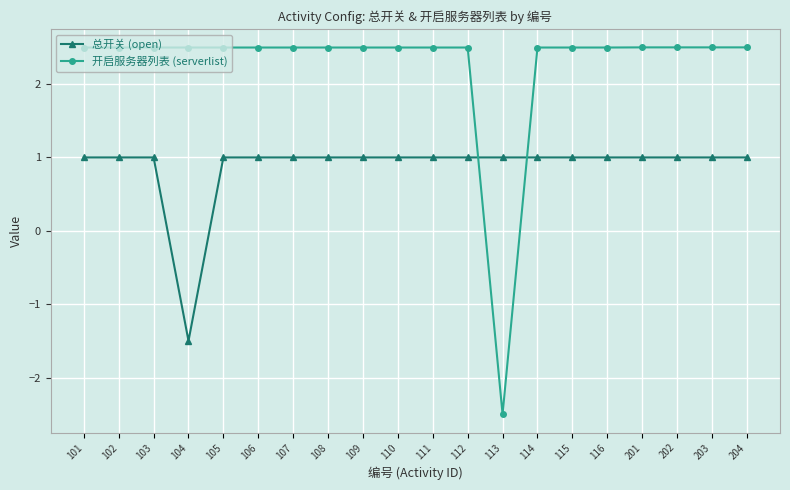

Is it true that 开启服务器列表 (serverlist) equals 1.7 at 105?

False